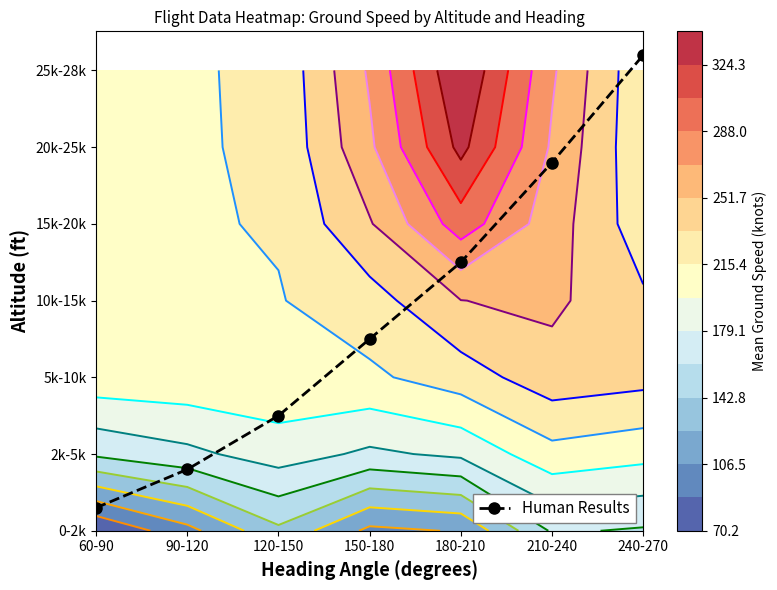

What is the difference between the second highest and second lowest values?

4.0